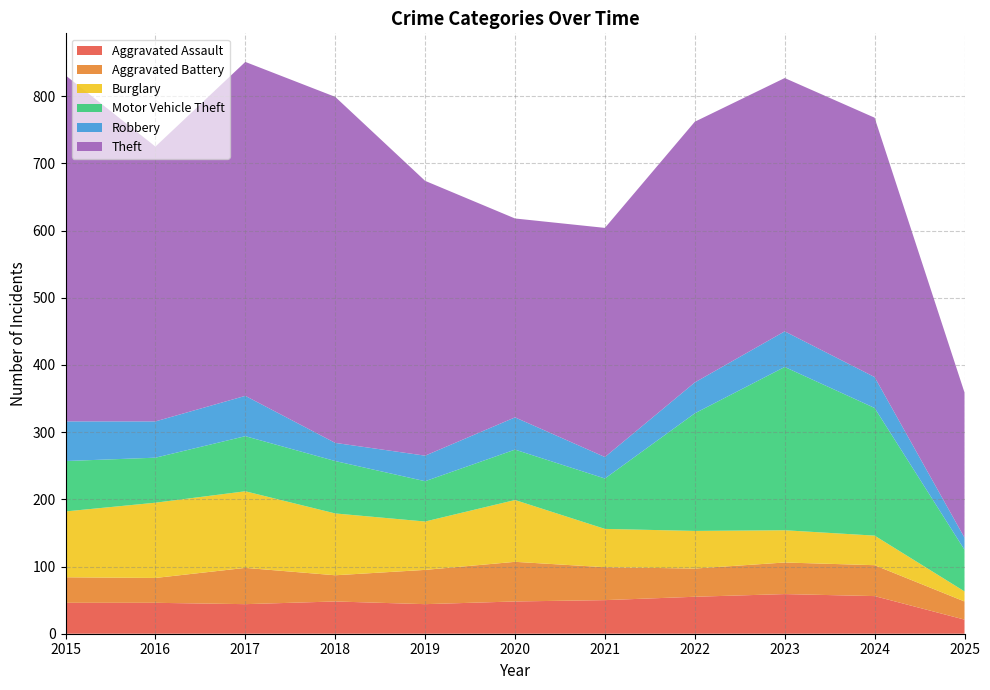

Reading left to right, list all the values displayed in this chart.

Aggravated Assault: 46	46	44	48	44	48	50	55	59	56	21
Aggravated Battery: 38	37	54	39	51	59	49	42	47	46	27
Burglary: 98	112	114	92	72	92	57	56	48	44	15
Motor Vehicle Theft: 75	67	82	78	60	75	75	175	243	190	62
Robbery: 59	54	60	27	38	48	32	46	53	46	18
Theft: 515	409	497	515	409	296	341	388	377	386	216